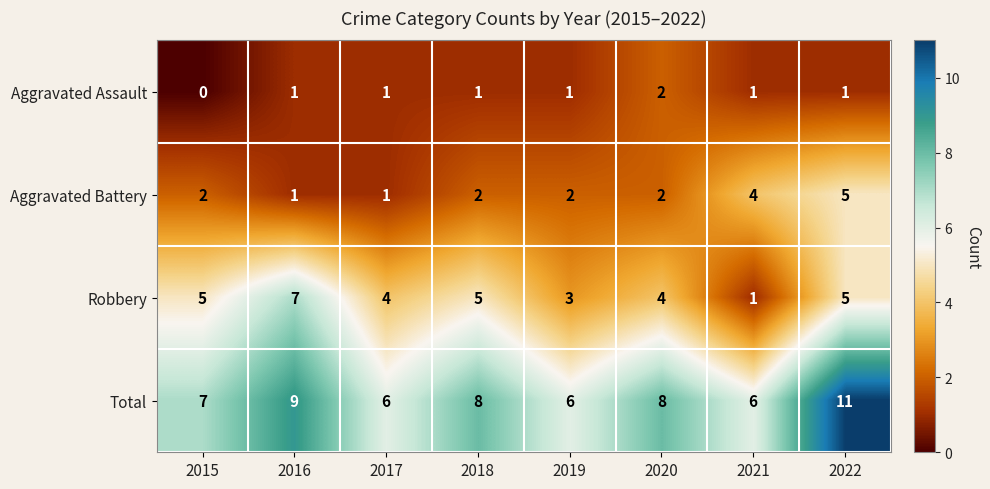

What value does the Robbery series have at 2022?

5